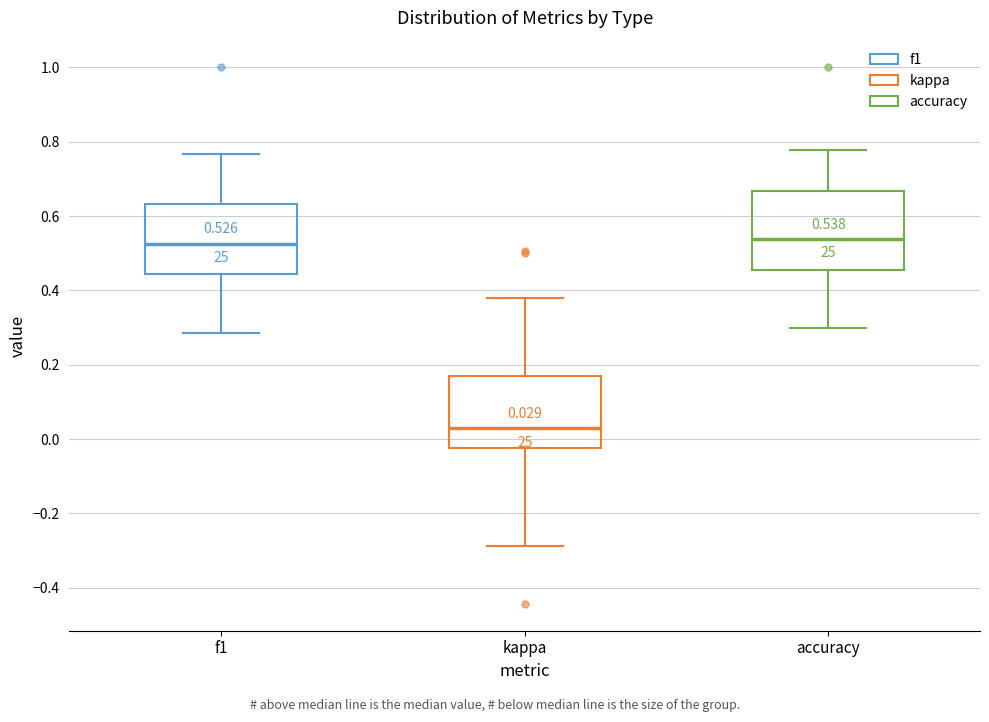

Which box's median line is the lowest?

kappa